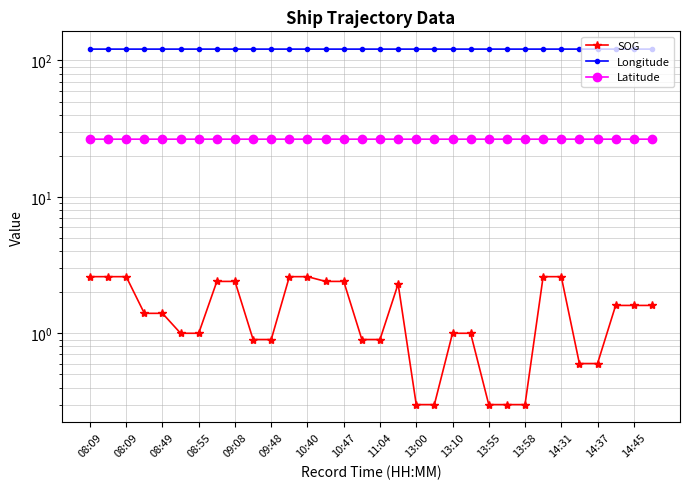

Rank the series at 13:55 from lowest to highest value.

SOG, Latitude, Longitude